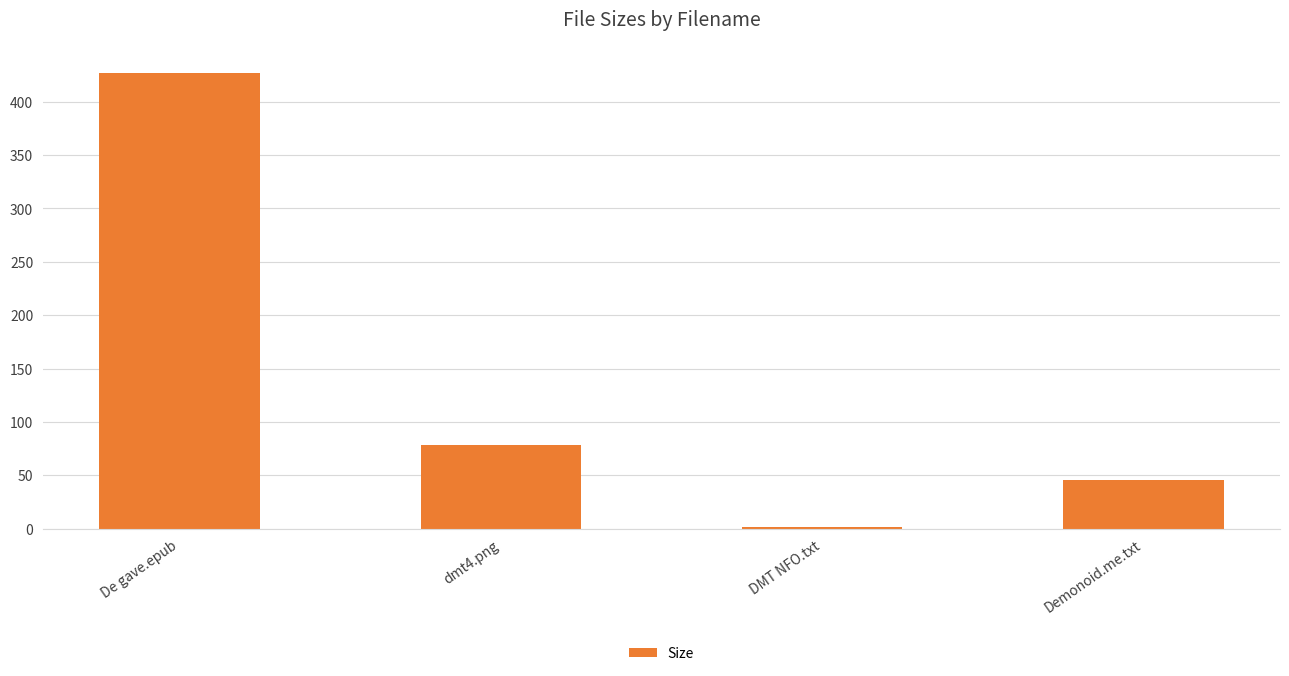

How many bars are there in total?

4